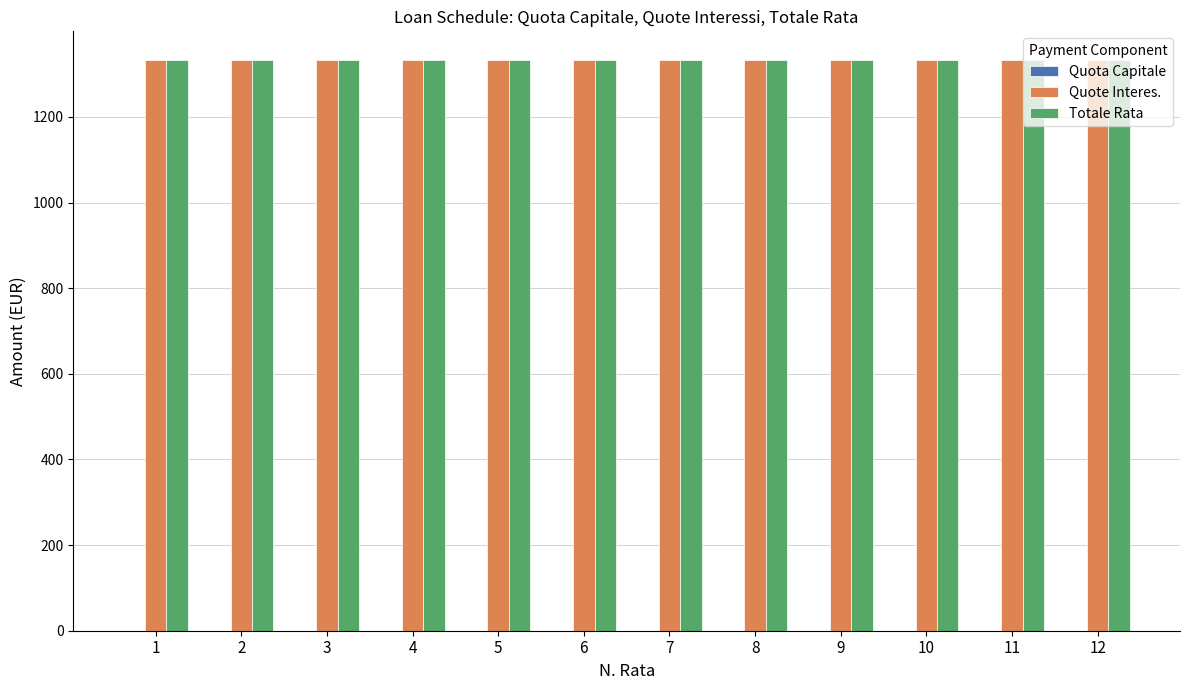

Reading left to right, extract all data points from this chart.

Quota Capitale: 0.0	0.0	0.0	0.0	0.0	0.0	0.0	0.0	0.0	0.0	0.0	0.0
Quote Interes.: 1333.3	1333.3	1333.3	1333.3	1333.3	1333.3	1333.3	1333.3	1333.3	1333.3	1333.3	1333.3
Totale Rata: 1333.3	1333.3	1333.3	1333.3	1333.3	1333.3	1333.3	1333.3	1333.3	1333.3	1333.3	1333.3